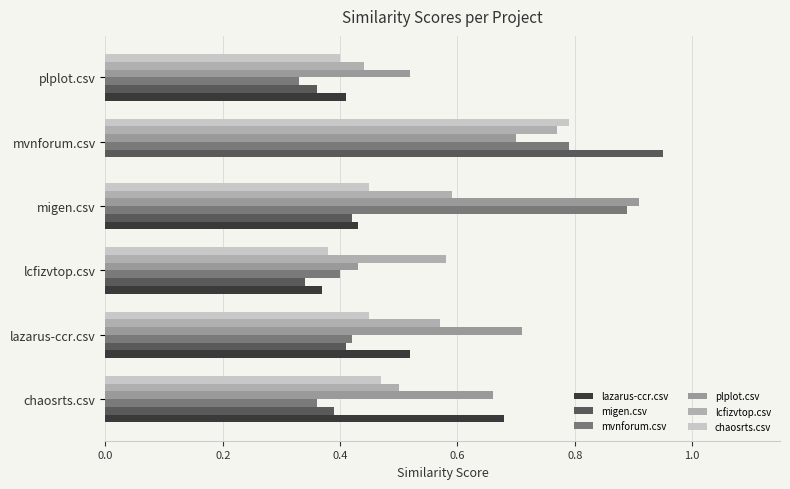

Count the number of categories in the chart.

6